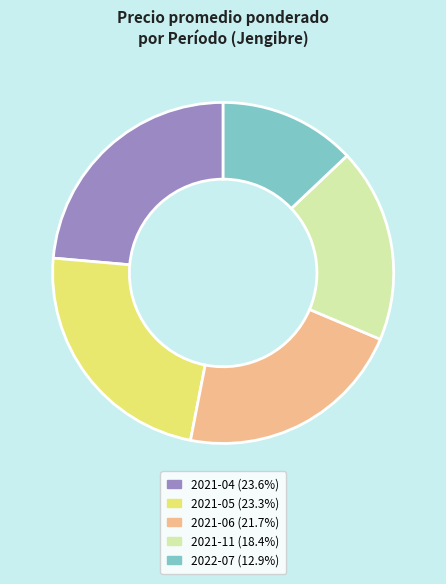

Is there any slice that represents more than half of the pie?

No